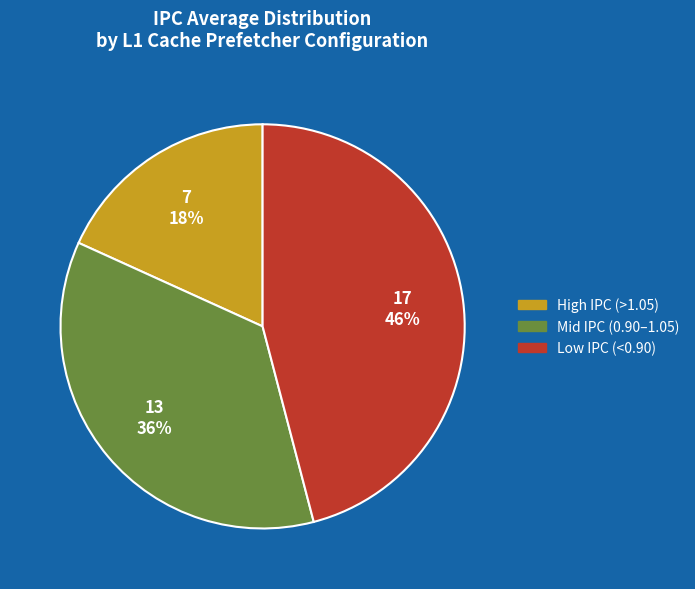

Is there any slice that represents more than half of the pie?

No